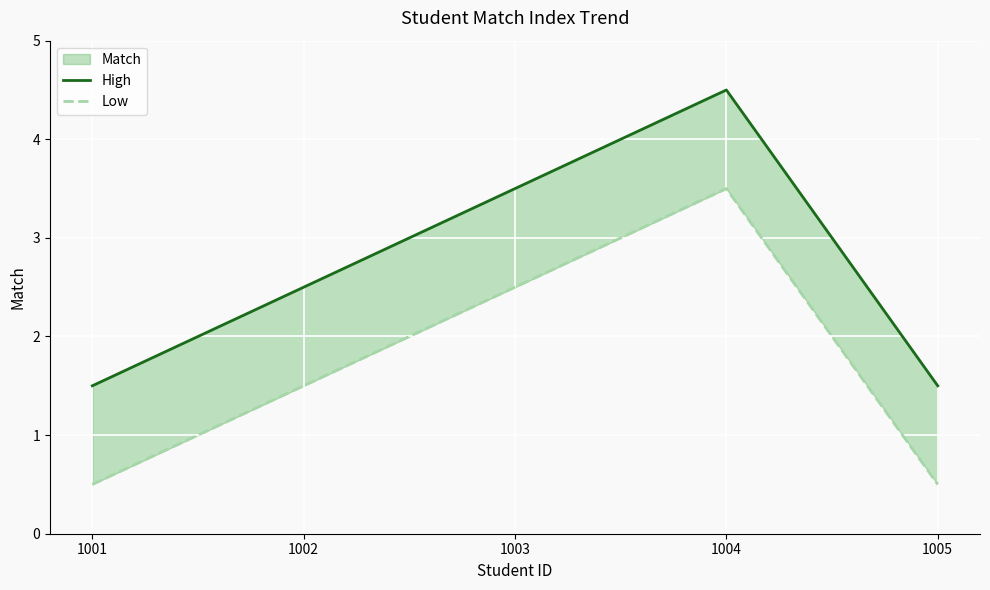

What is the difference between the highest and lowest values at 1005?

1.0